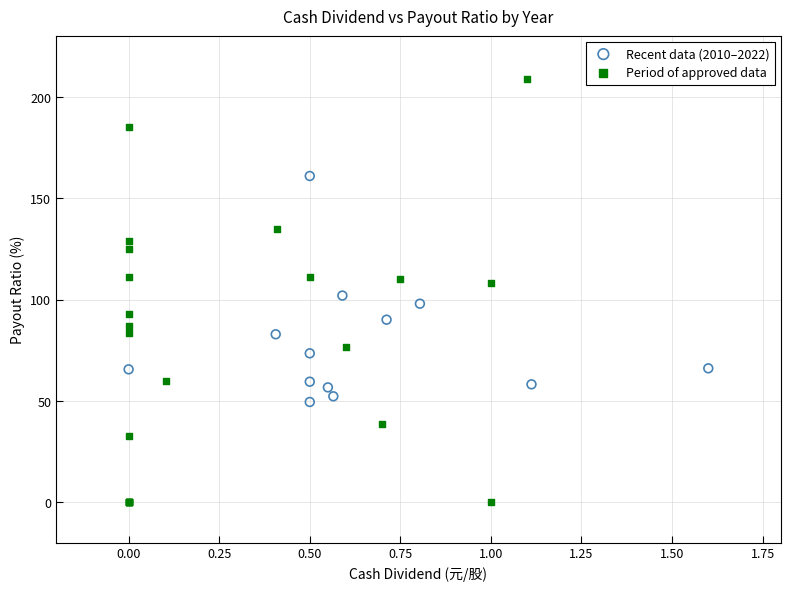

Which series contains the highest Y value?

Period of approved data